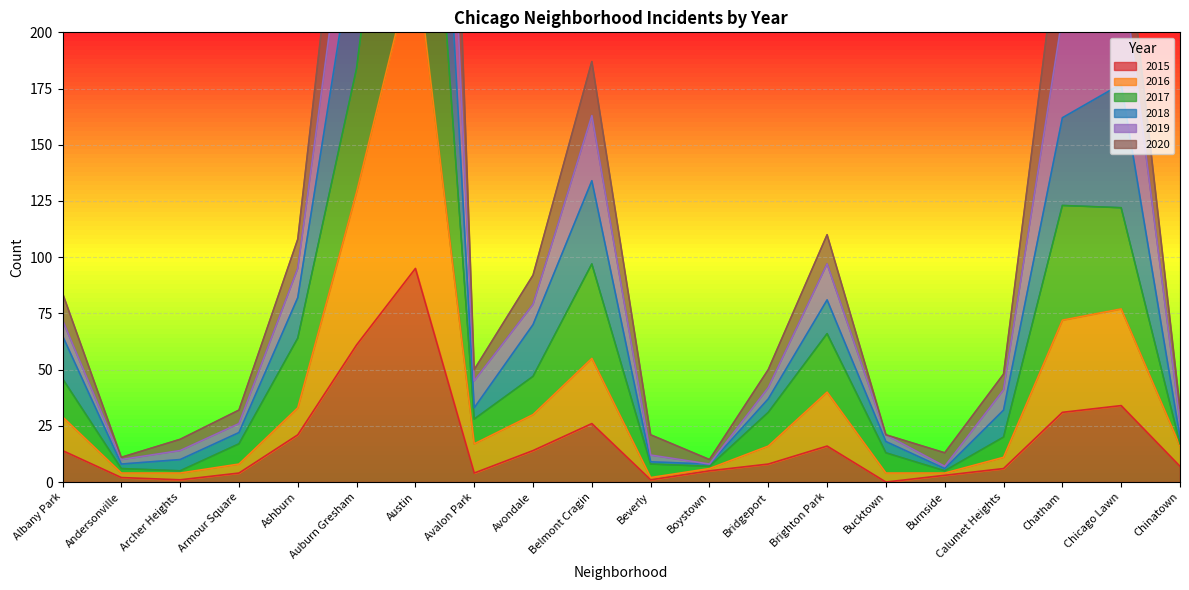

What is the spread (max minus min) of values at Ashburn?

87